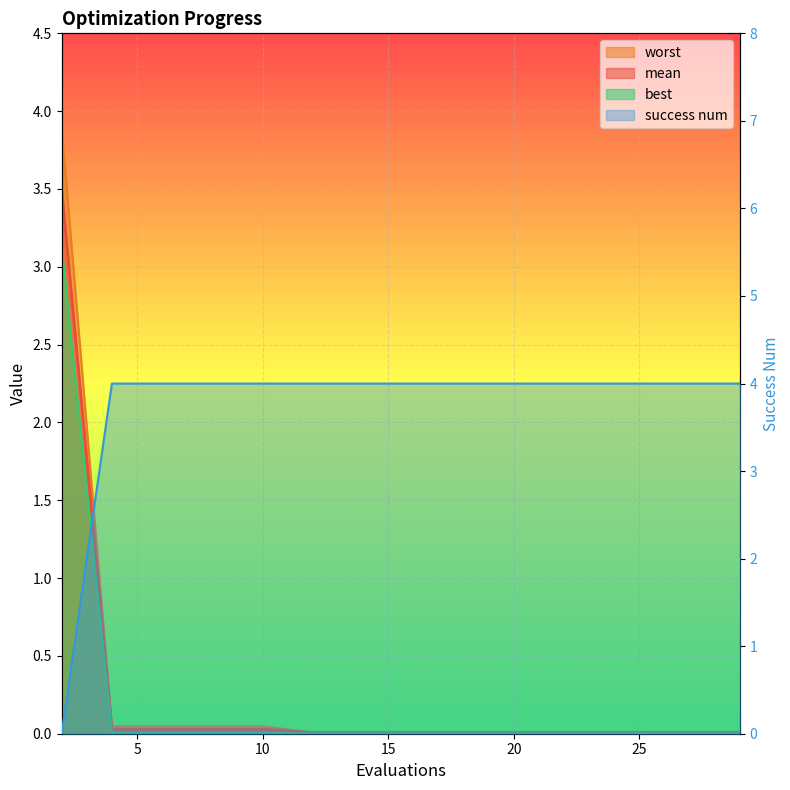

How many lines are shown in the chart?

4